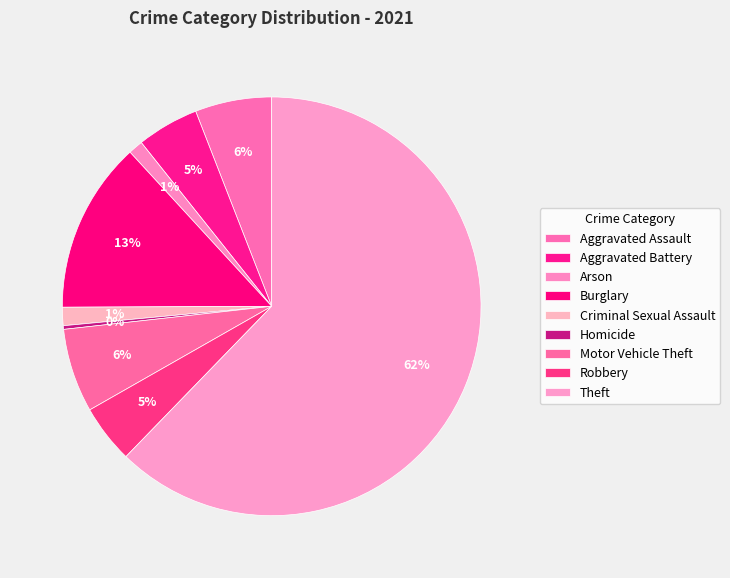

Which category accounts for the majority?

Theft